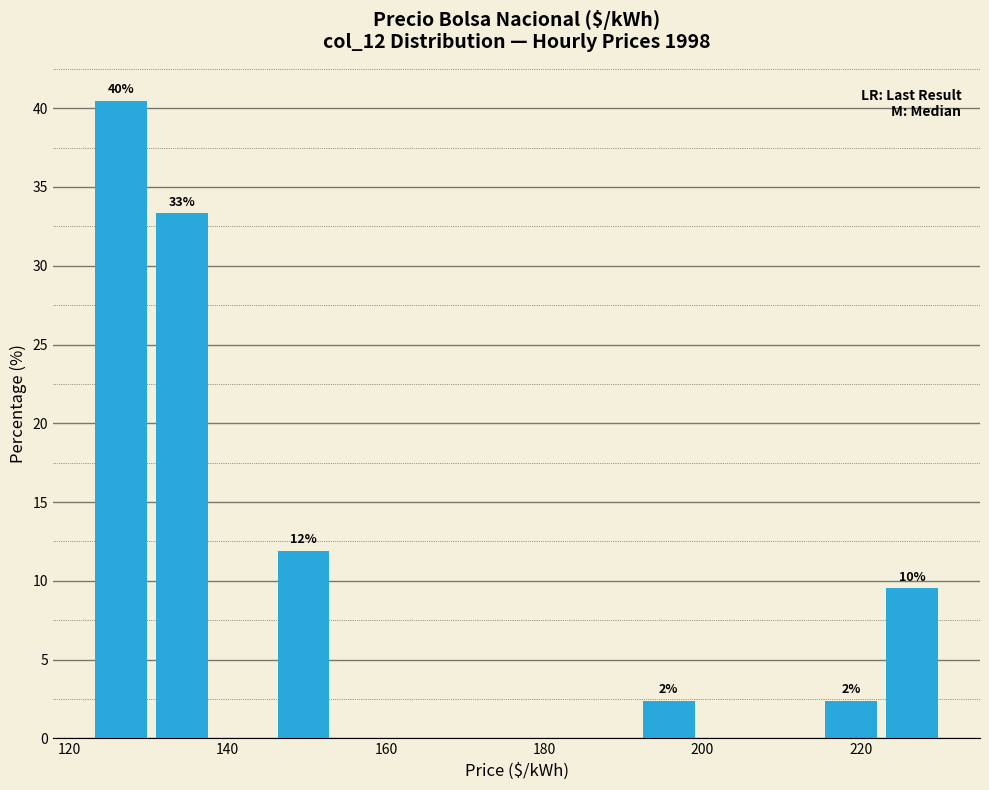

Around what value on the x-axis is the tallest bar? Give the approximate position of its centre, as read against the axis.

126